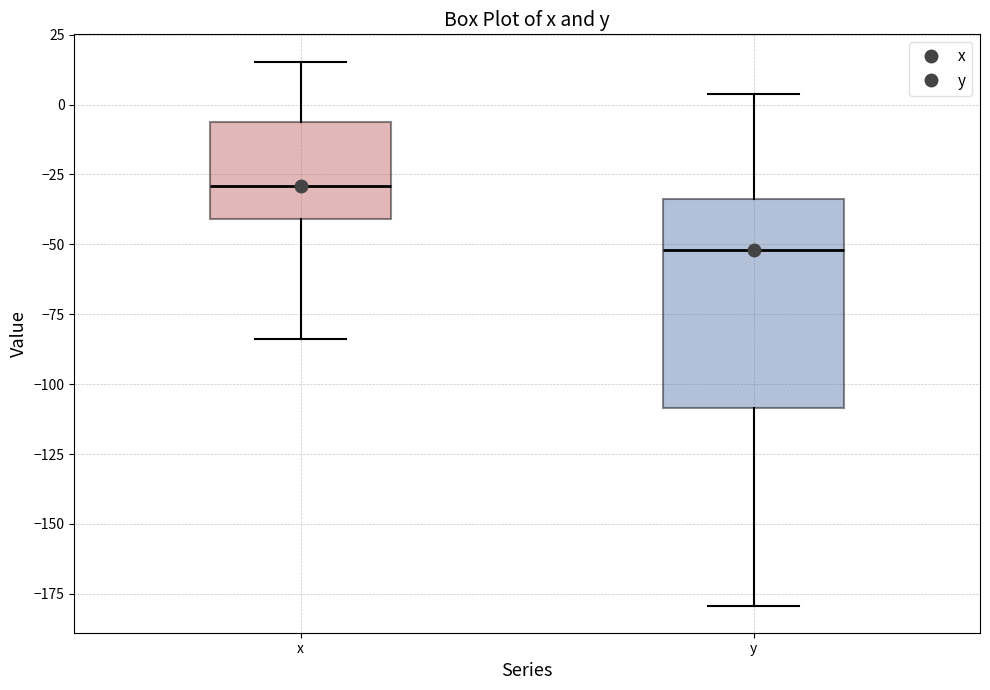

Which box's median line is the highest?

x